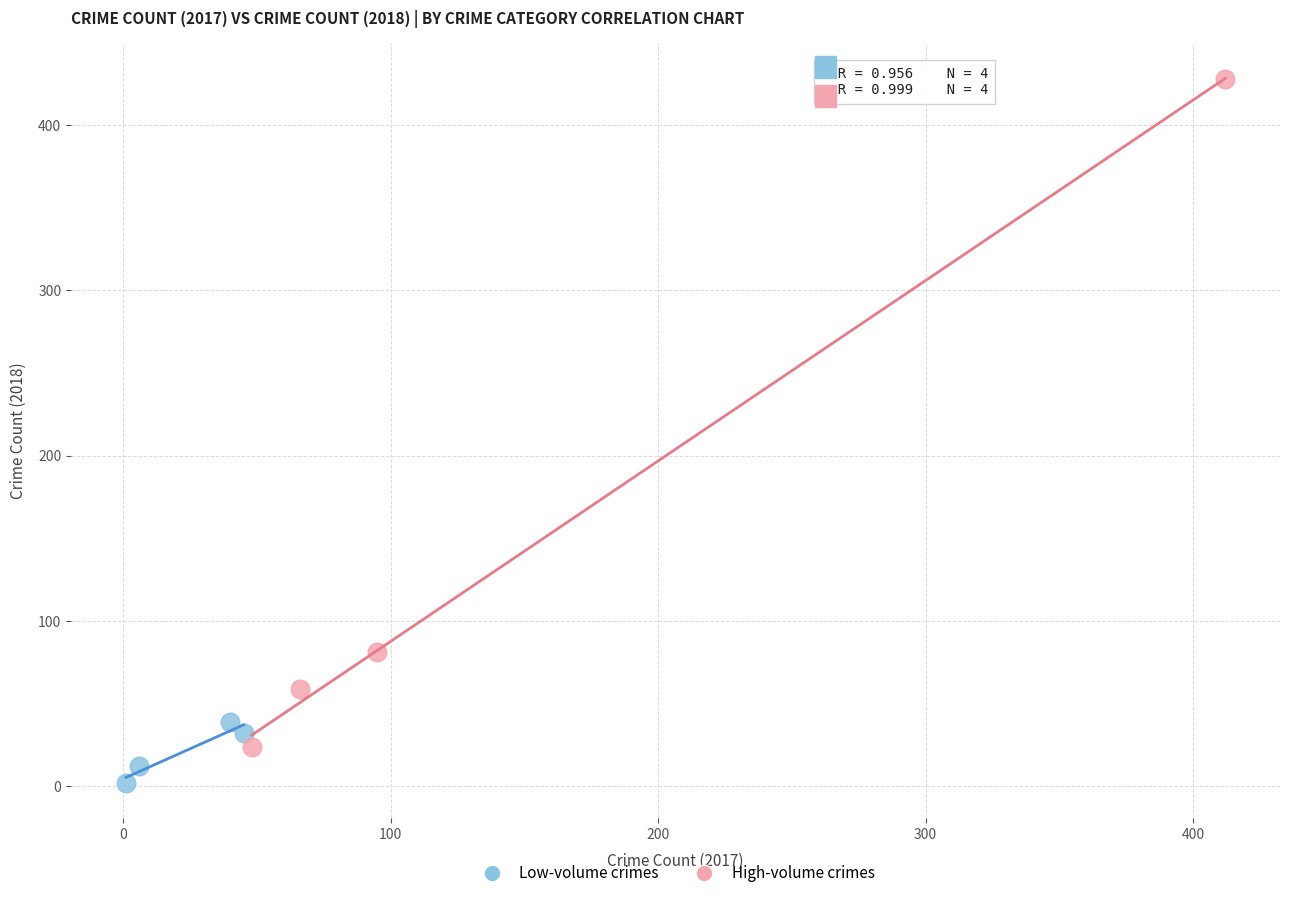

Which series reaches the minimum Y coordinate?

Low-volume crimes